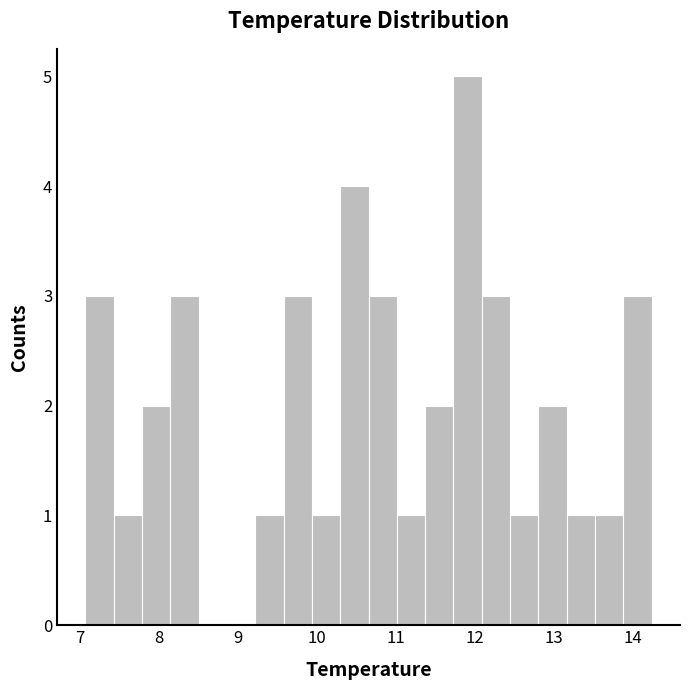

Around what value on the x-axis is the tallest bar? Give the approximate position of its centre, as read against the axis.

11.9